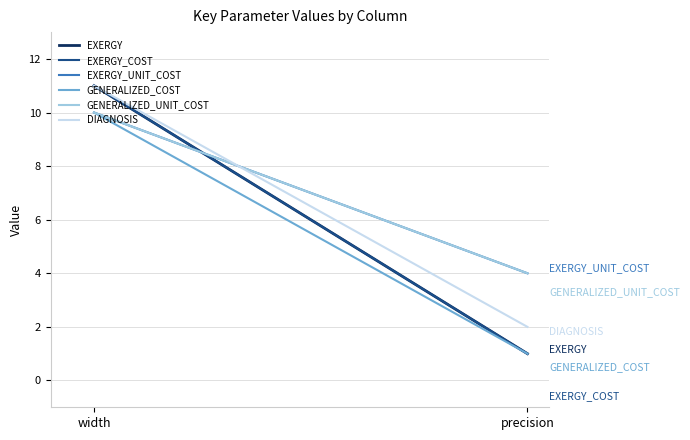

What are all the series names shown in the legend?

EXERGY, EXERGY_COST, EXERGY_UNIT_COST, GENERALIZED_COST, GENERALIZED_UNIT_COST, DIAGNOSIS